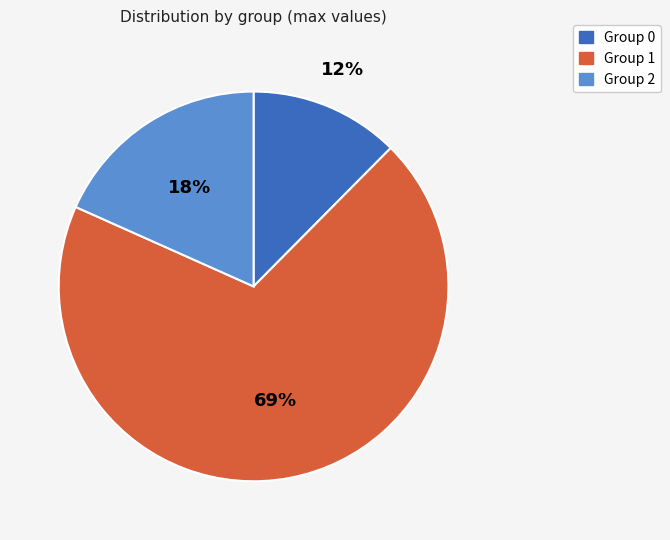

Is there any slice that represents more than half of the pie?

Yes